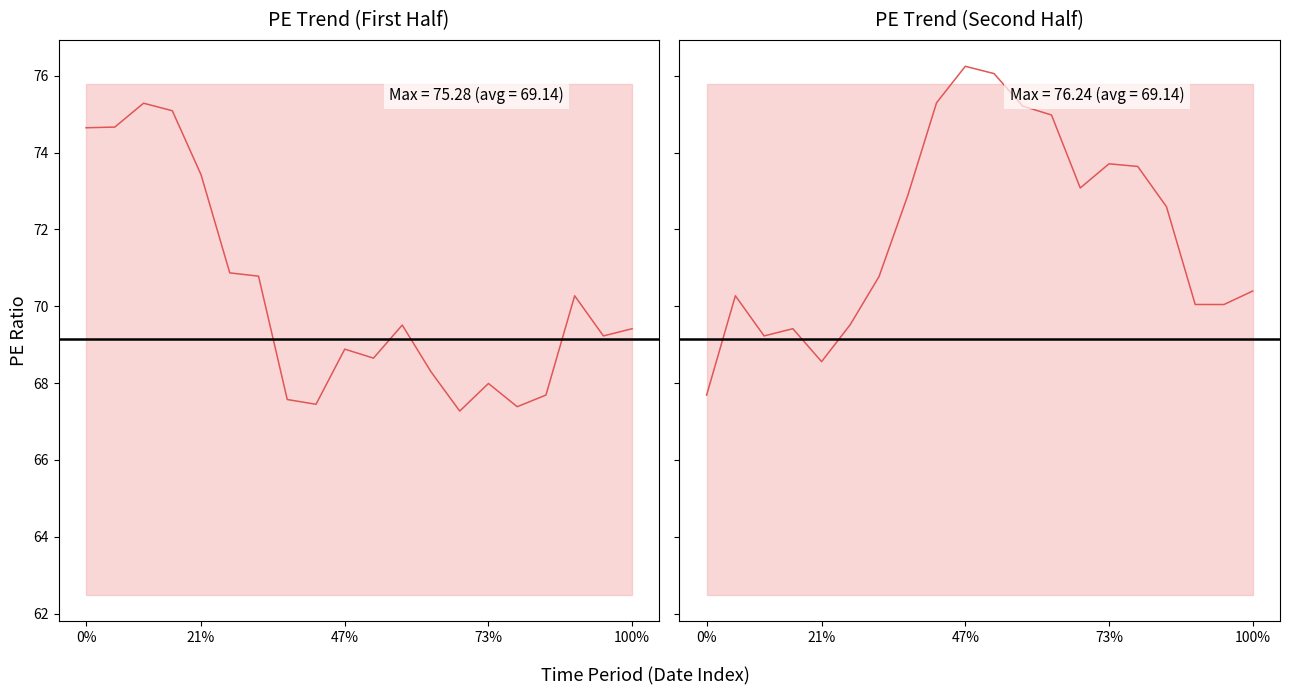

True or false: ave_pe and plus_1sigma intersect in this chart.

False